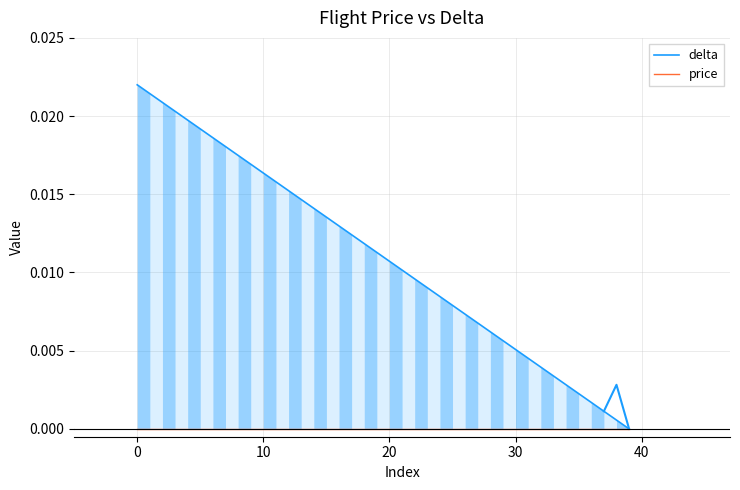

Is it true that delta equals 0.0 at 39?

True